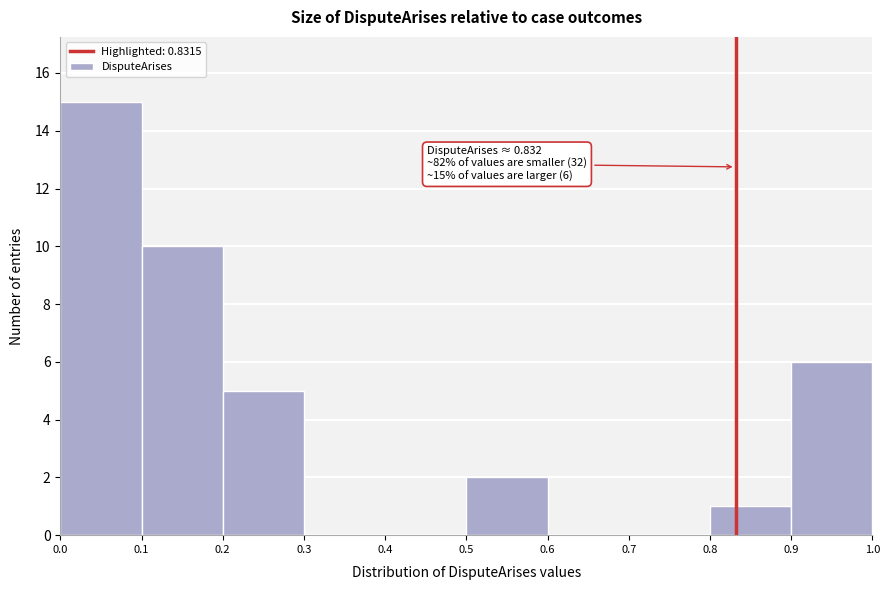

Over which range of the x-axis is the bar tallest?

0.0 to 0.1